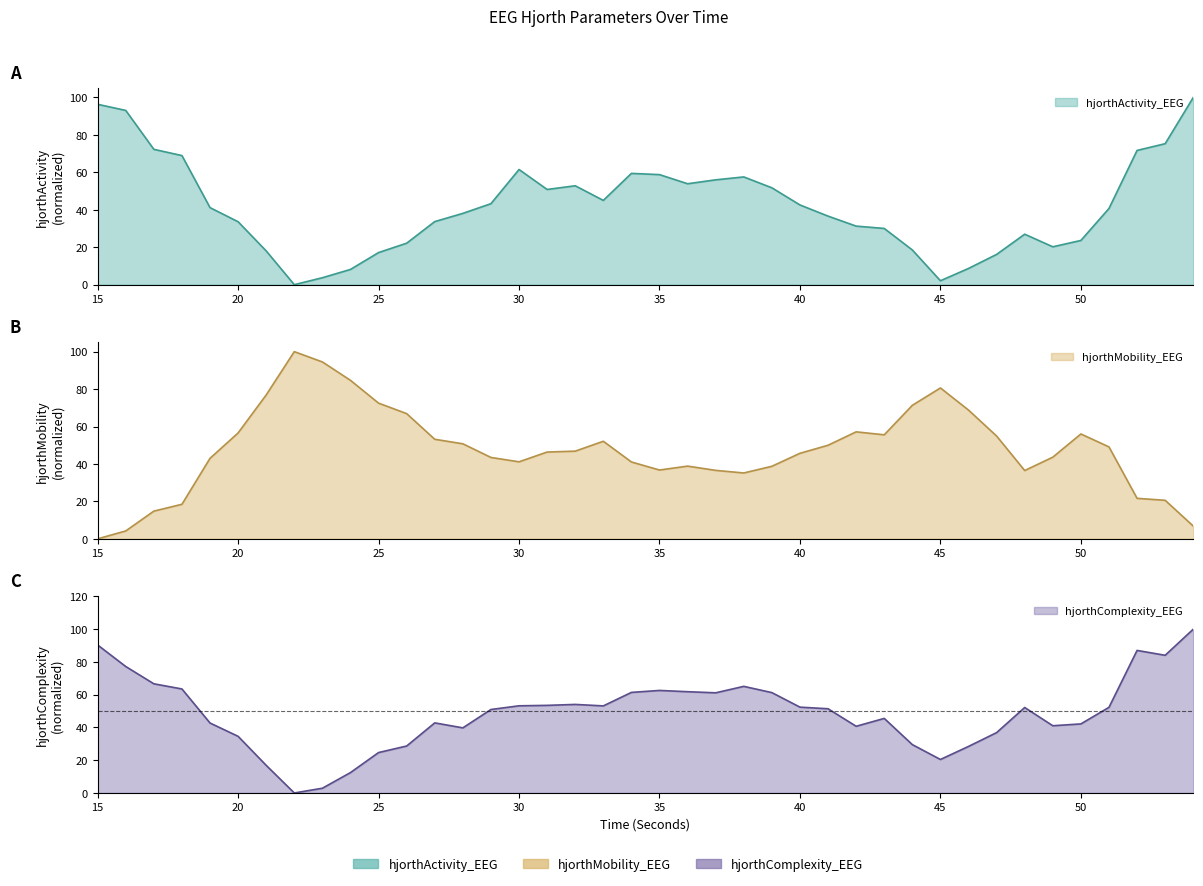

The value of hjorthActivity_EEG at 15 is 60.0. True or false?

False